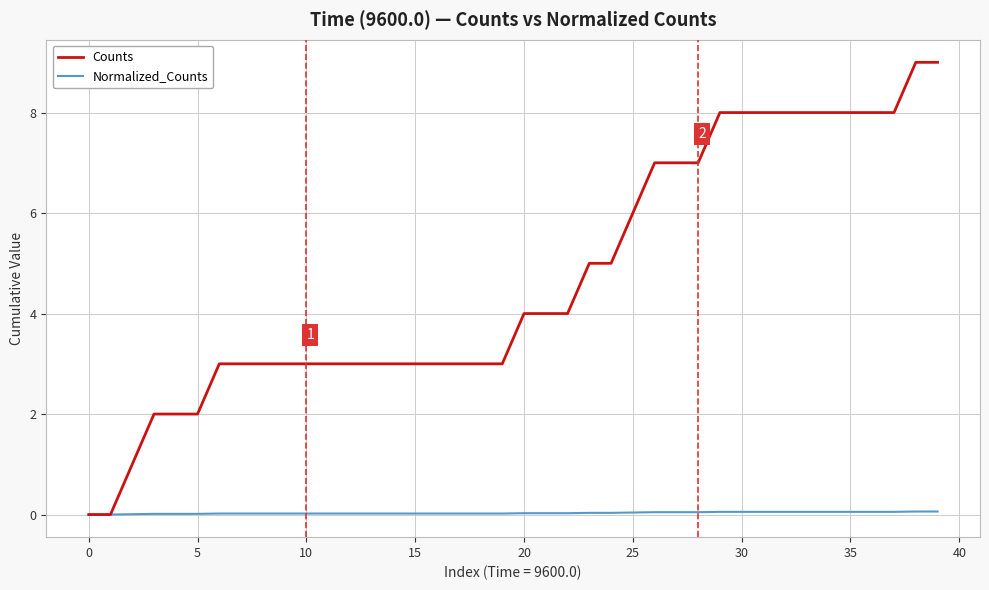

Which series has the widest spread of values?

Counts